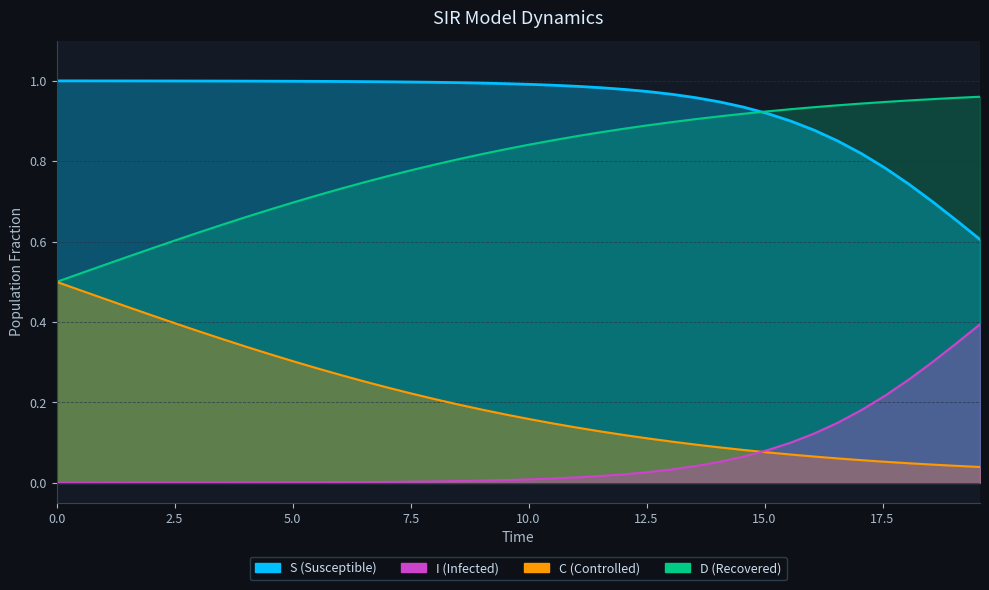

The value of C at 10 is 1.2. True or false?

False